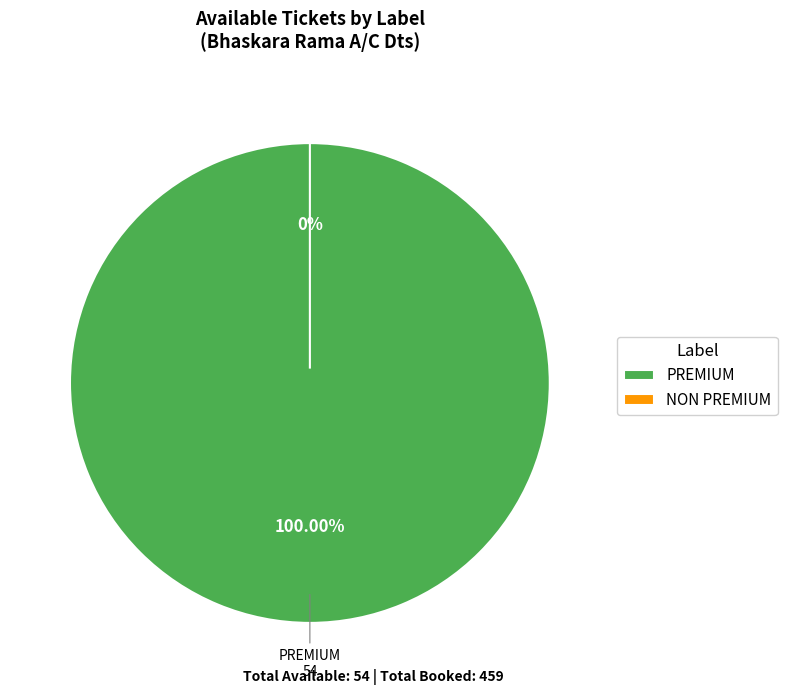

To the nearest percent, what is the average slice percentage?

50%